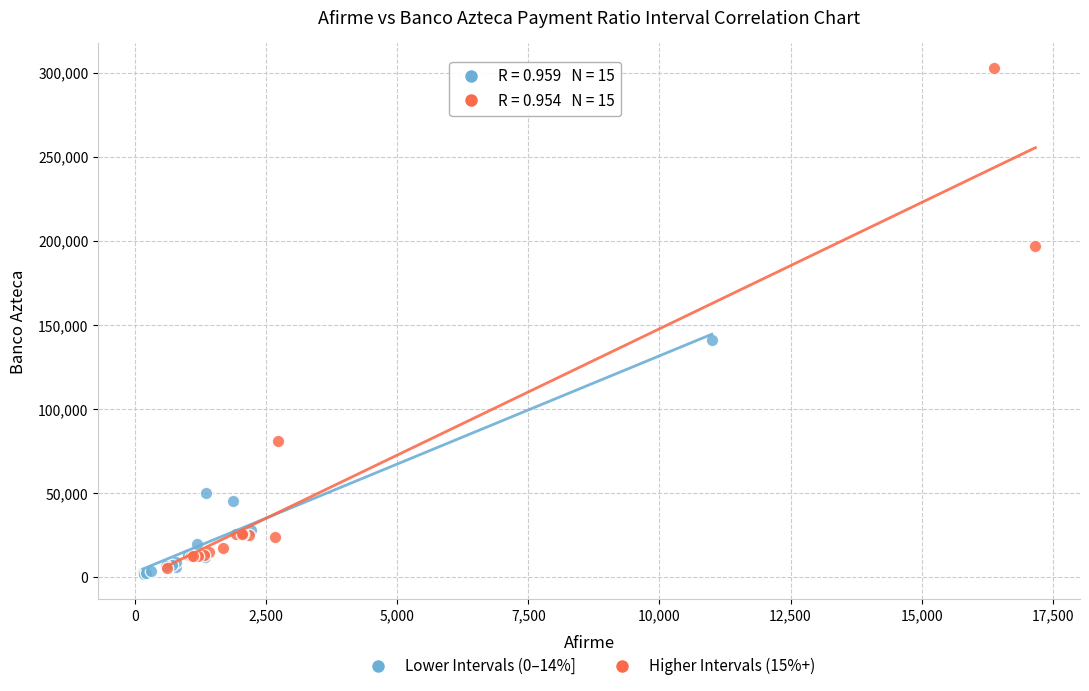

Which series reaches the maximum Y coordinate?

Higher Intervals (15%+)